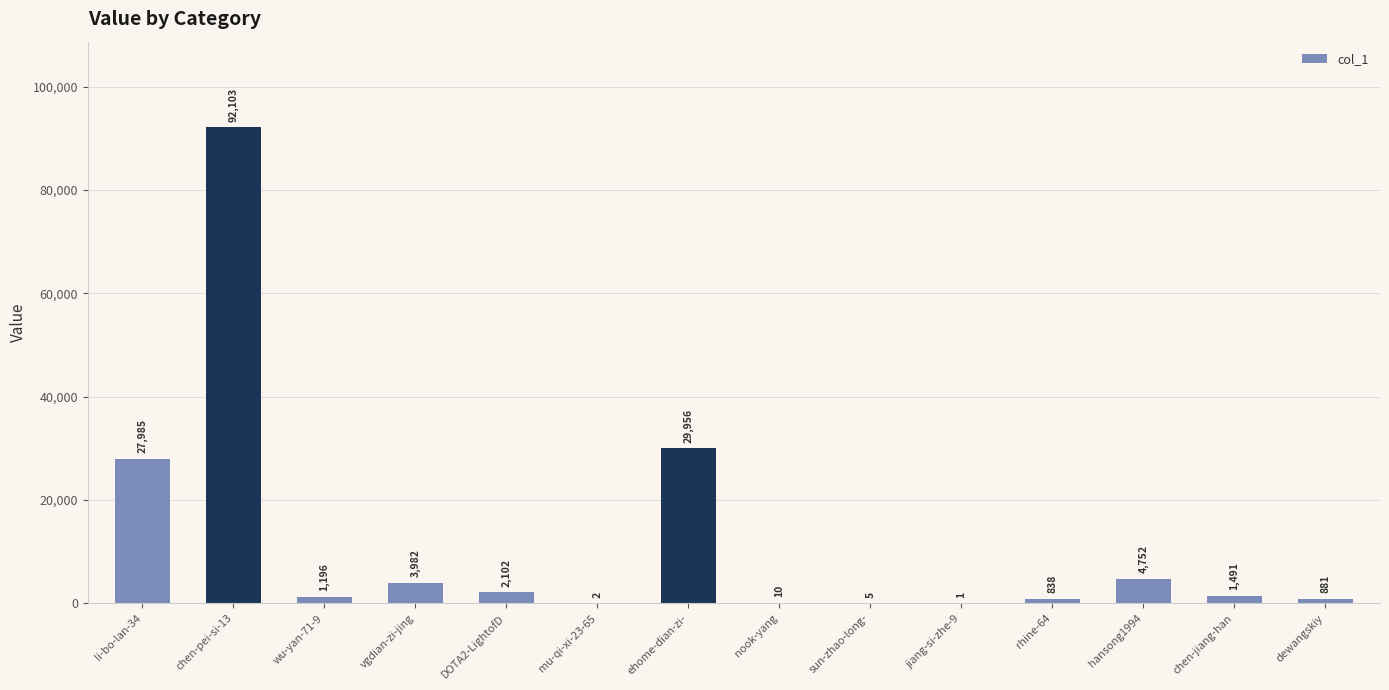

What is the sum of the values at li-bo-lan-34 and dewangskiy?

28866